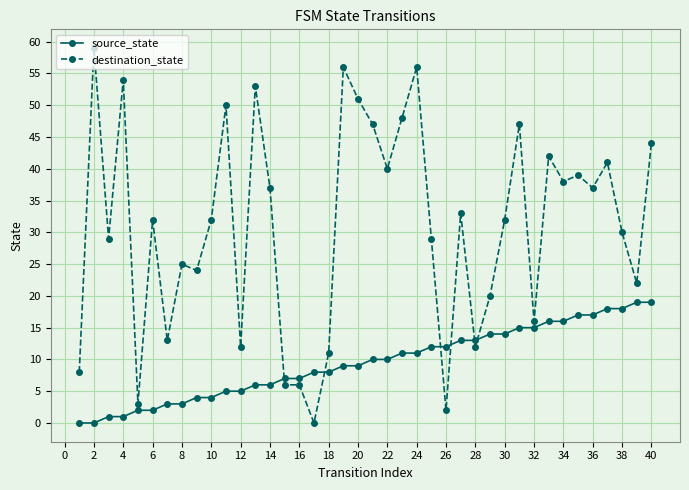

What is the difference between the maximum and minimum values in the source_state series?

19